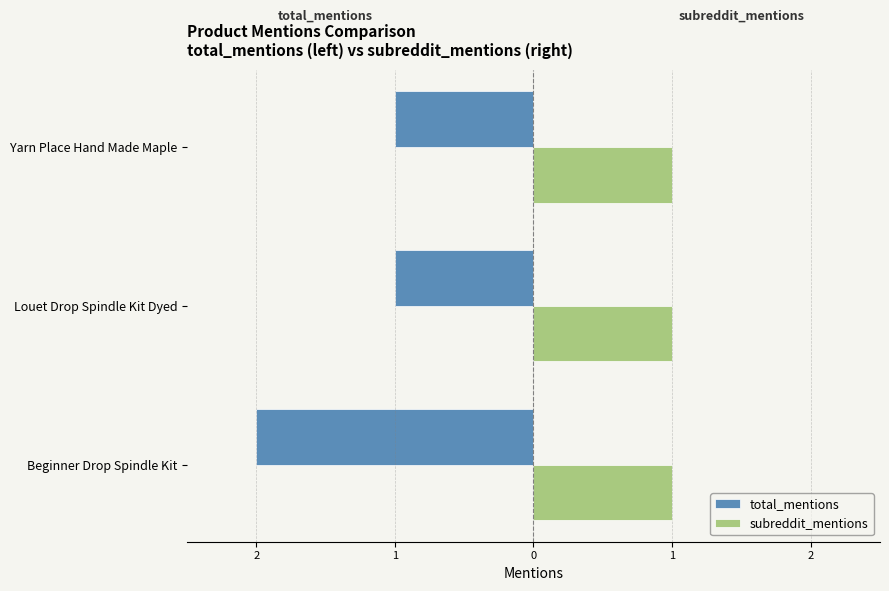

What are all the series names shown in the legend?

total_mentions, subreddit_mentions